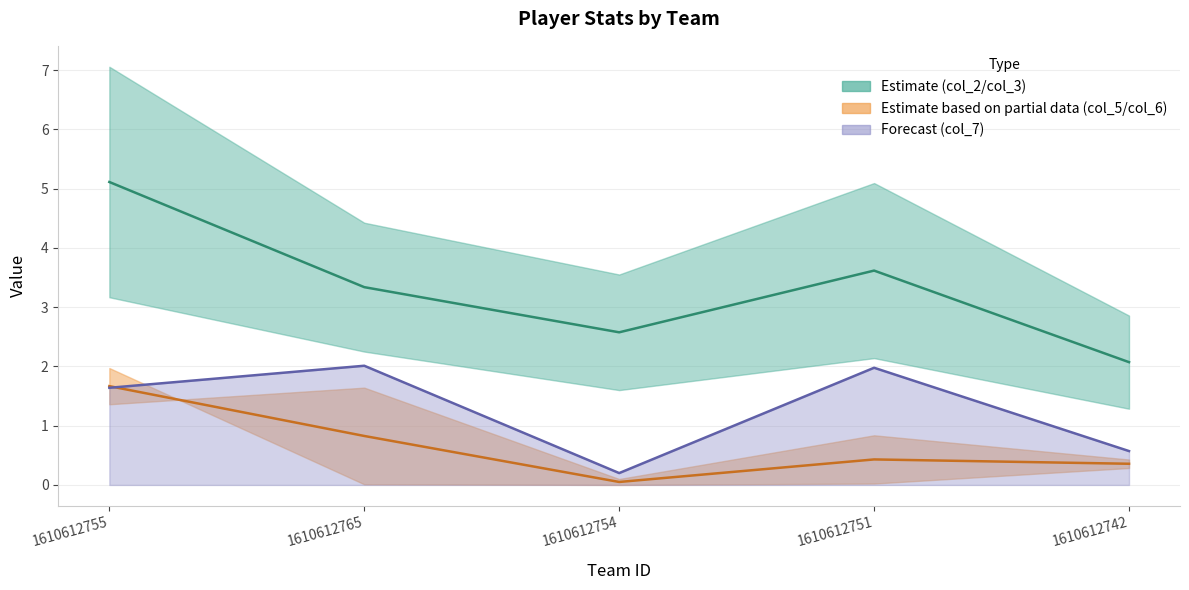

Reading left to right, transcribe all the data shown in this chart.

col_2: 1610612755=3.2	1610612765=2.2	1610612754=1.6	1610612751=2.1	1610612742=1.3
col_3: 1610612755=7.1	1610612765=4.4	1610612754=3.5	1610612751=5.1	1610612742=2.9
col_5: 1610612755=2.0	1610612765=0.0	1610612754=0.0	1610612751=0.0	1610612742=0.3
col_6: 1610612755=1.4	1610612765=1.6	1610612754=0.1	1610612751=0.8	1610612742=0.4
col_7: 1610612755=1.6	1610612765=2.0	1610612754=0.2	1610612751=2.0	1610612742=0.6